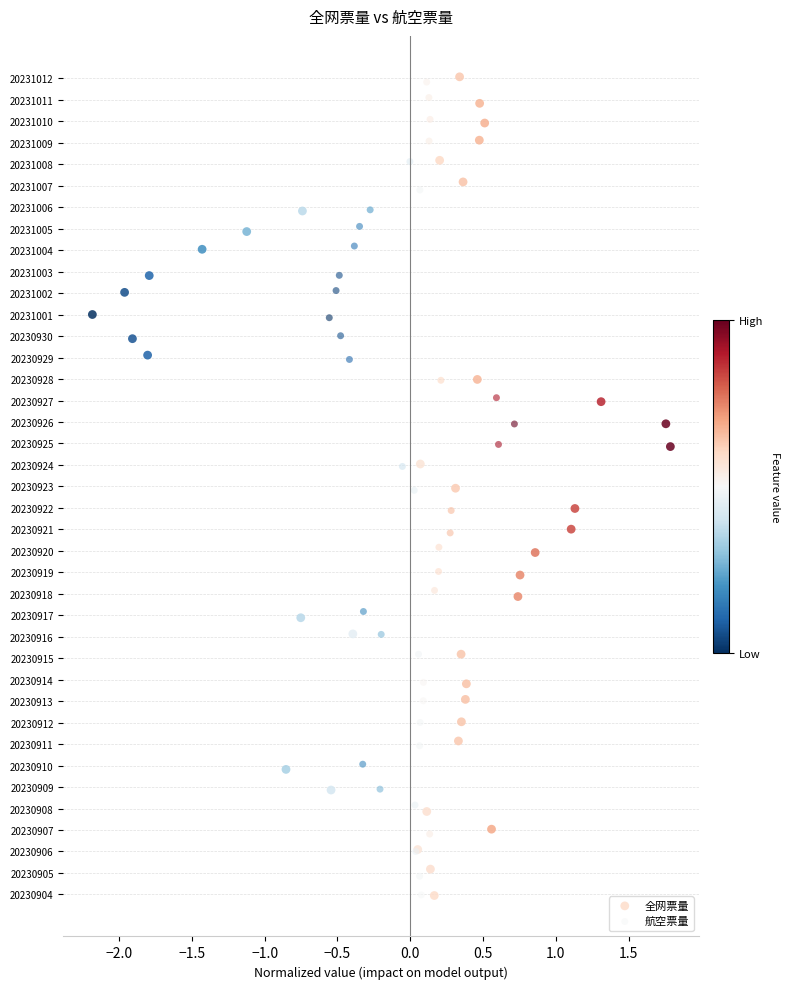

Which series has the largest Y range (max minus min)?

全网票量